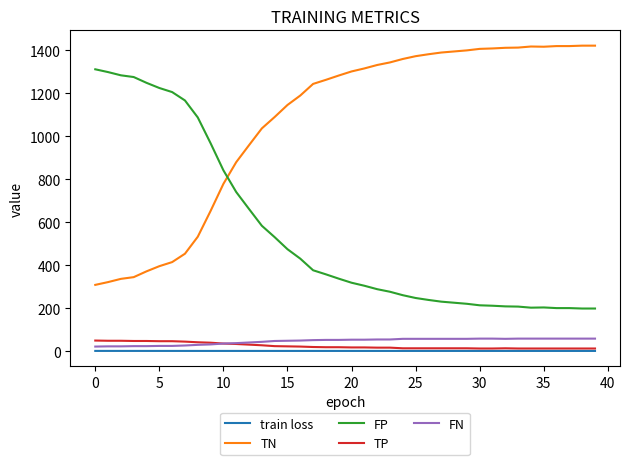

What is the greatest value displayed?

1421.0